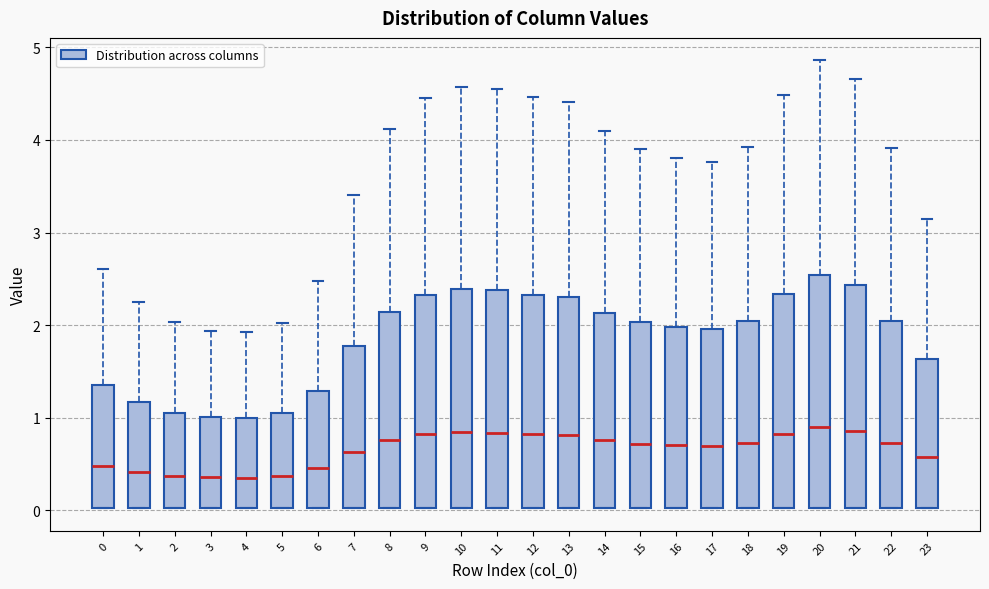

Where does the upper whisker of the box at x = 2 end on the y-axis? The values are not printed on the chart, so give them approximately, as read against the axis.

2.0